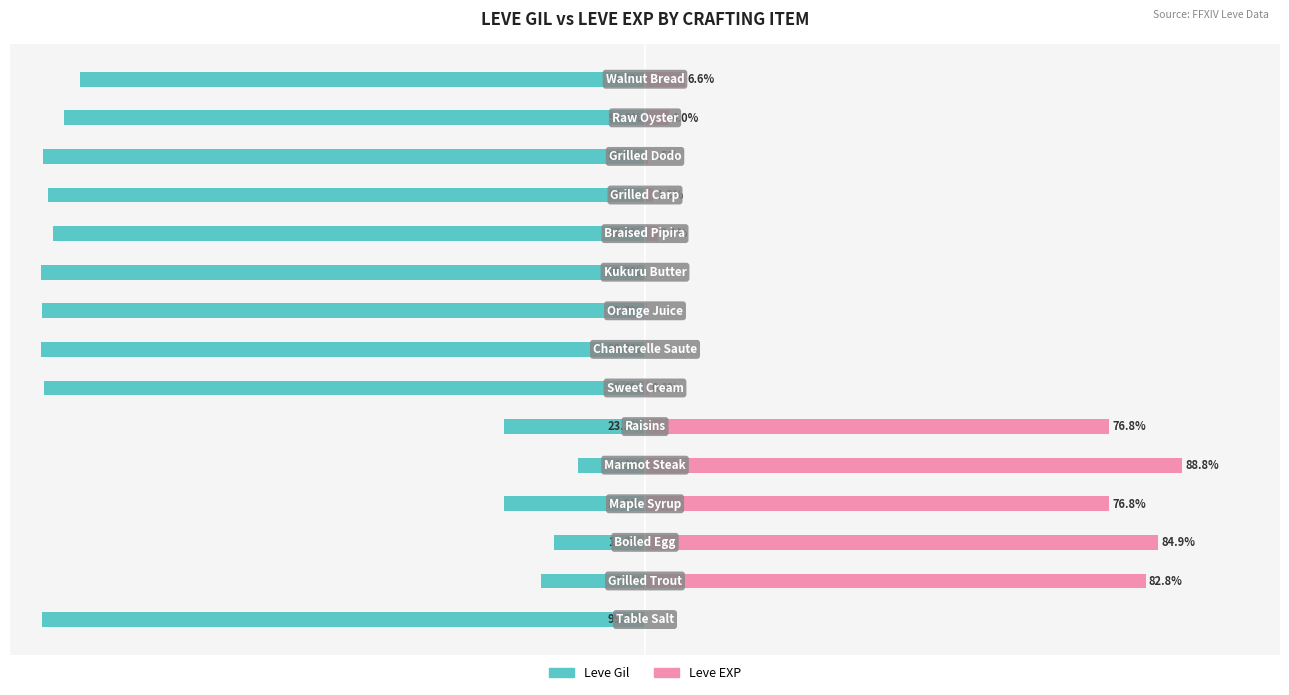

How many data points in Leve Gil are above -97?

7